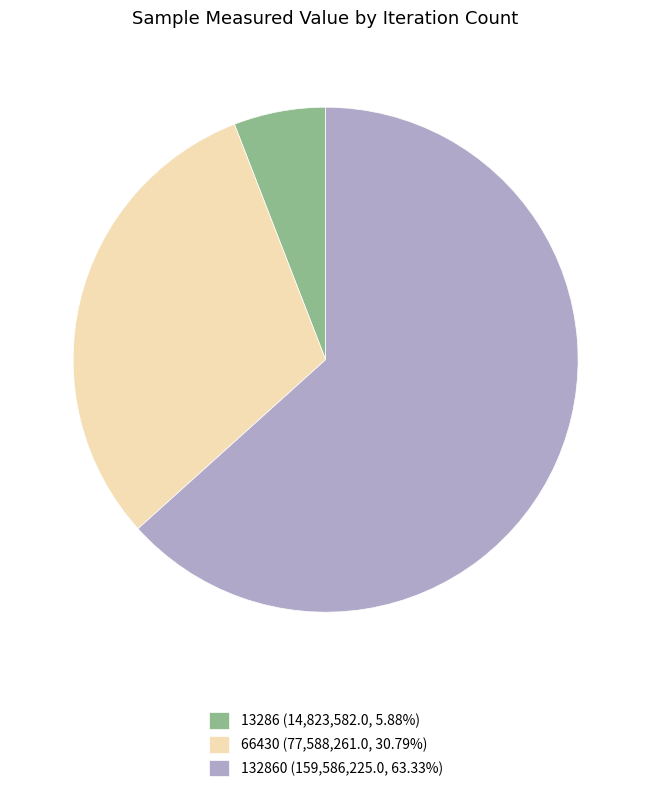

Does any single category account for the majority?

Yes